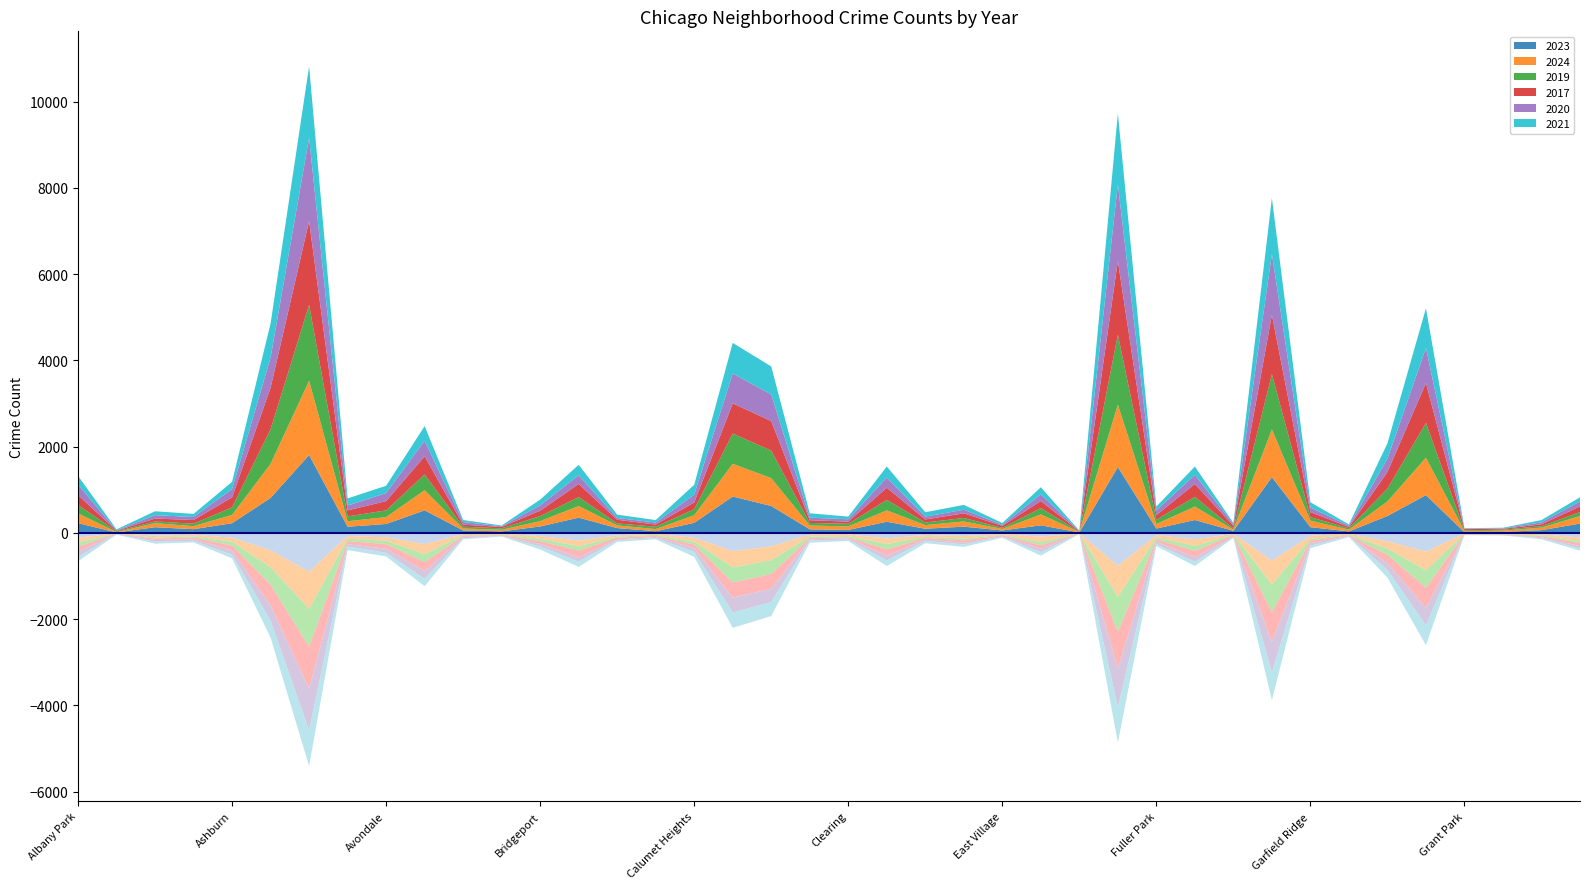

Reading left to right, transcribe all the data shown in this chart.

2023: Albany Park=225	Andersonville=10	Archer Heights=131	Armour Square=85	Ashburn=224	Auburn Gresham=810	Austin=1805	Avalon Park=142	Avondale=206	Belmont Cragin=523	Beverly=55	Boystown=35	Bridgeport=149	Brighton Park=353	Bucktown=111	Burnside=38	Calumet Heights=233	Chatham=843	Chicago Lawn=624	Chinatown=82	Clearing=68	Douglas=258	Dunning=96	East Side=144	East Village=56	Edgewater=175	Edison Park=9	Englewood=1526	Fuller Park=100	Gage Park=298	Galewood=48	Garfield Park=1291	Garfield Ridge=132	Gold Coast=34	Grand Boulevard=391	Grand Crossing=875	Grant Park=16	Greektown=21	Hegewisch=63	Hermosa=215
2024: Albany Park=229	Andersonville=7	Archer Heights=94	Armour Square=71	Ashburn=192	Auburn Gresham=791	Austin=1722	Avalon Park=127	Avondale=160	Belmont Cragin=466	Beverly=47	Boystown=37	Bridgeport=124	Brighton Park=269	Bucktown=63	Burnside=50	Calumet Heights=177	Chatham=759	Chicago Lawn=645	Chinatown=89	Clearing=81	Douglas=263	Dunning=84	East Side=121	East Village=34	Edgewater=253	Edison Park=11	Englewood=1447	Fuller Park=105	Gage Park=312	Galewood=28	Garfield Park=1109	Garfield Ridge=151	Gold Coast=41	Grand Boulevard=338	Grand Crossing=868	Grant Park=24	Greektown=32	Hegewisch=59	Hermosa=177
2019: Albany Park=195	Andersonville=18	Archer Heights=40	Armour Square=56	Ashburn=175	Auburn Gresham=805	Austin=1760	Avalon Park=113	Avondale=155	Belmont Cragin=366	Beverly=41	Boystown=33	Bridgeport=115	Brighton Park=208	Bucktown=45	Burnside=55	Calumet Heights=137	Chatham=701	Chicago Lawn=638	Chinatown=59	Clearing=62	Douglas=243	Dunning=60	East Side=81	East Village=27	Edgewater=147	Edison Park=9	Englewood=1624	Fuller Park=99	Gage Park=226	Galewood=28	Garfield Park=1282	Garfield Ridge=81	Gold Coast=31	Grand Boulevard=298	Grand Crossing=807	Grant Park=17	Greektown=22	Hegewisch=33	Hermosa=91
2017: Albany Park=227	Andersonville=15	Archer Heights=67	Armour Square=86	Ashburn=232	Auburn Gresham=960	Austin=1943	Avalon Park=140	Avondale=215	Belmont Cragin=420	Beverly=46	Boystown=33	Bridgeport=126	Brighton Park=304	Bucktown=85	Burnside=50	Calumet Heights=159	Chatham=699	Chicago Lawn=686	Chinatown=63	Clearing=49	Douglas=283	Dunning=72	East Side=107	East Village=46	Edgewater=163	Edison Park=12	Englewood=1708	Fuller Park=107	Gage Park=299	Galewood=58	Garfield Park=1374	Garfield Ridge=118	Gold Coast=31	Grand Boulevard=384	Grand Crossing=925	Grant Park=30	Greektown=19	Hegewisch=43	Hermosa=132
2020: Albany Park=243	Andersonville=8	Archer Heights=78	Armour Square=70	Ashburn=192	Auburn Gresham=700	Austin=1933	Avalon Park=111	Avondale=187	Belmont Cragin=360	Beverly=62	Boystown=14	Bridgeport=124	Brighton Park=201	Bucktown=41	Burnside=47	Calumet Heights=180	Chatham=695	Chicago Lawn=614	Chinatown=60	Clearing=55	Douglas=235	Dunning=66	East Side=83	East Village=24	Edgewater=152	Edison Park=5	Englewood=1779	Fuller Park=112	Gage Park=209	Galewood=43	Garfield Park=1414	Garfield Ridge=107	Gold Coast=28	Grand Boulevard=309	Grand Crossing=812	Grant Park=7	Greektown=11	Hegewisch=46	Hermosa=114
2021: Albany Park=202	Andersonville=23	Archer Heights=91	Armour Square=72	Ashburn=168	Auburn Gresham=790	Austin=1655	Avalon Park=166	Avondale=169	Belmont Cragin=340	Beverly=47	Boystown=19	Bridgeport=133	Brighton Park=243	Bucktown=77	Burnside=57	Calumet Heights=229	Chatham=708	Chicago Lawn=652	Chinatown=101	Clearing=63	Douglas=257	Dunning=100	East Side=113	East Village=42	Edgewater=167	Edison Park=6	Englewood=1641	Fuller Park=88	Gage Park=194	Galewood=25	Garfield Park=1292	Garfield Ridge=120	Gold Coast=31	Grand Boulevard=357	Grand Crossing=921	Grant Park=15	Greektown=14	Hegewisch=53	Hermosa=96